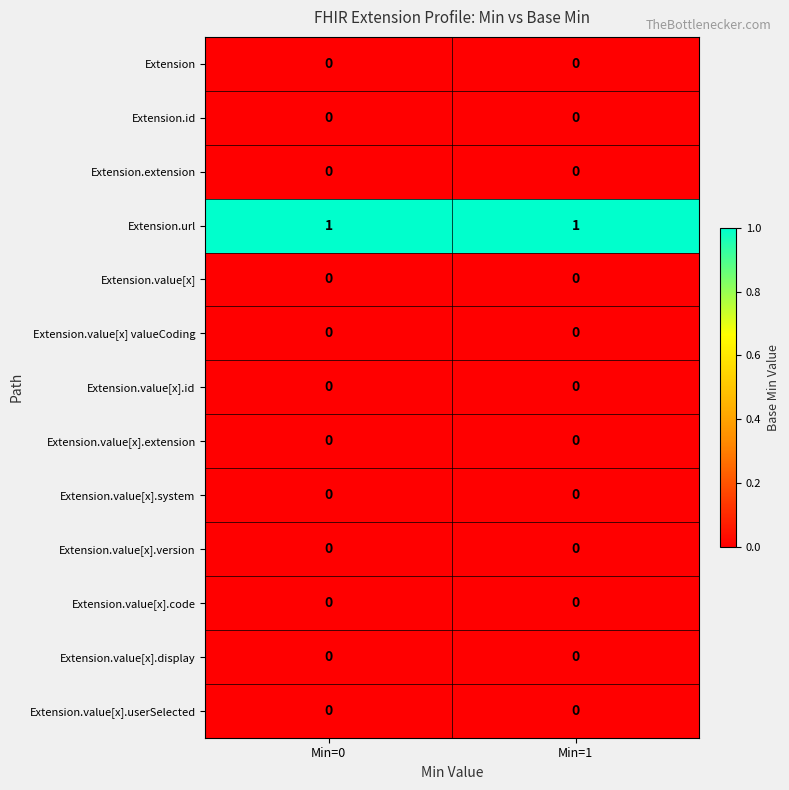

Reading right to left, list all the values displayed in this chart.

Extension: Min=1=0	Min=0=0
Extension.id: Min=1=0	Min=0=0
Extension.extension: Min=1=0	Min=0=0
Extension.url: Min=1=1	Min=0=1
Extension.value[x]: Min=1=0	Min=0=0
Extension.value[x] valueCoding: Min=1=0	Min=0=0
Extension.value[x].id: Min=1=0	Min=0=0
Extension.value[x].extension: Min=1=0	Min=0=0
Extension.value[x].system: Min=1=0	Min=0=0
Extension.value[x].version: Min=1=0	Min=0=0
Extension.value[x].code: Min=1=0	Min=0=0
Extension.value[x].display: Min=1=0	Min=0=0
Extension.value[x].userSelected: Min=1=0	Min=0=0